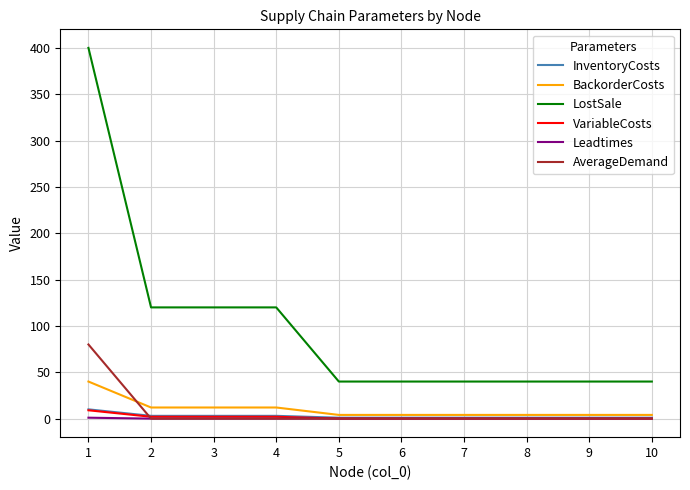

The LostSale series shows 40 at 6. True or false?

True